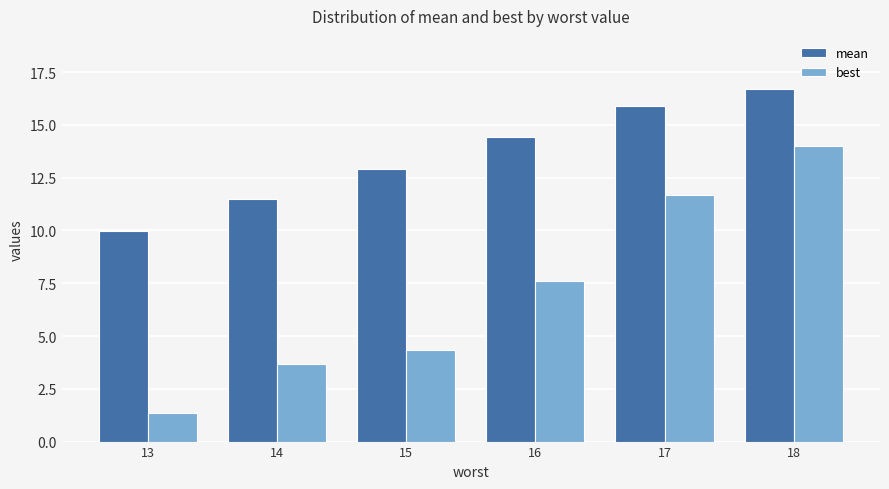

What is the sum of the mean values at 14 and 15?

24.4